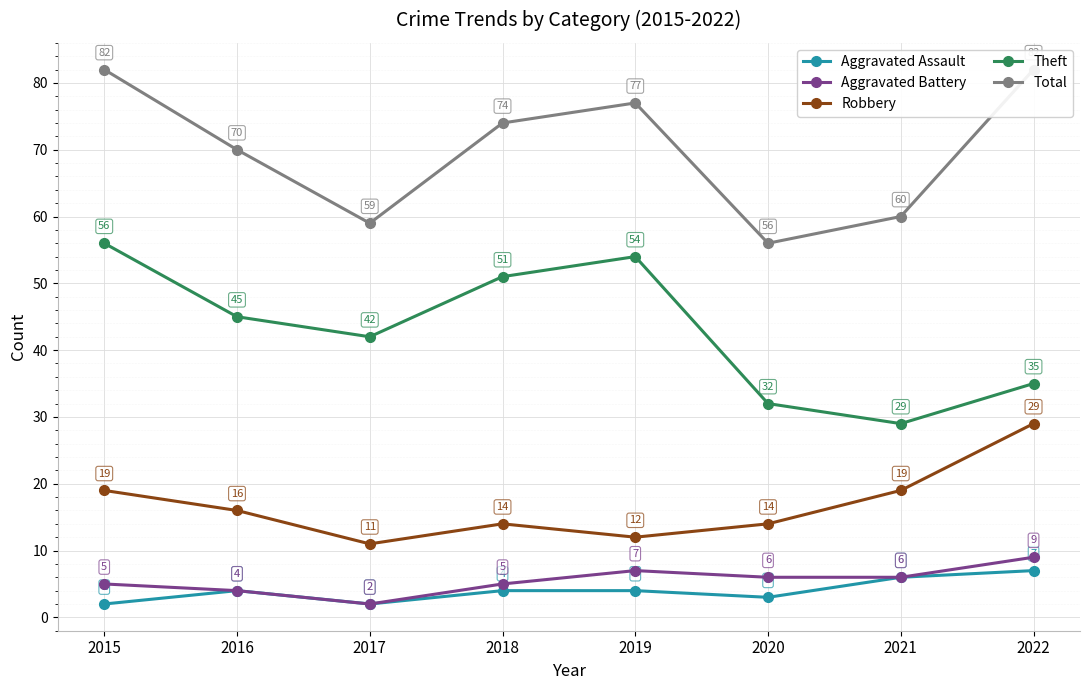

Between 2019 and 2021, which series saw the biggest shift?

Theft